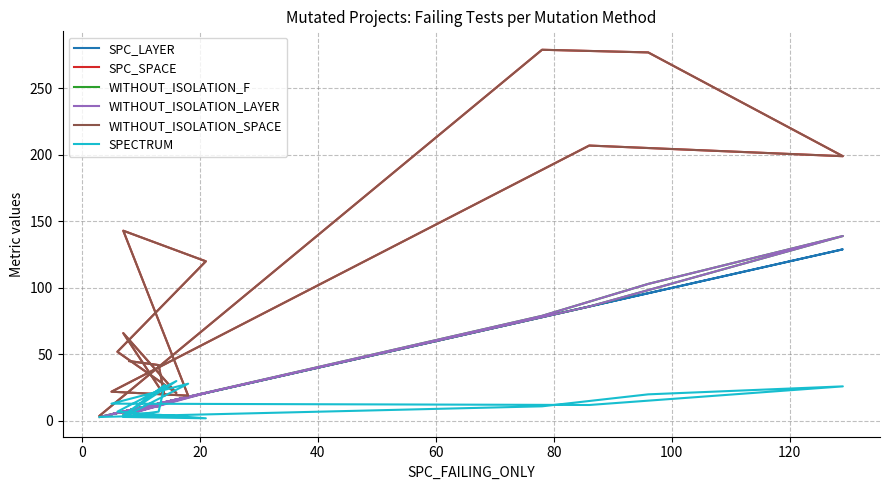

At how many categories does at least one series exceed 238?

2